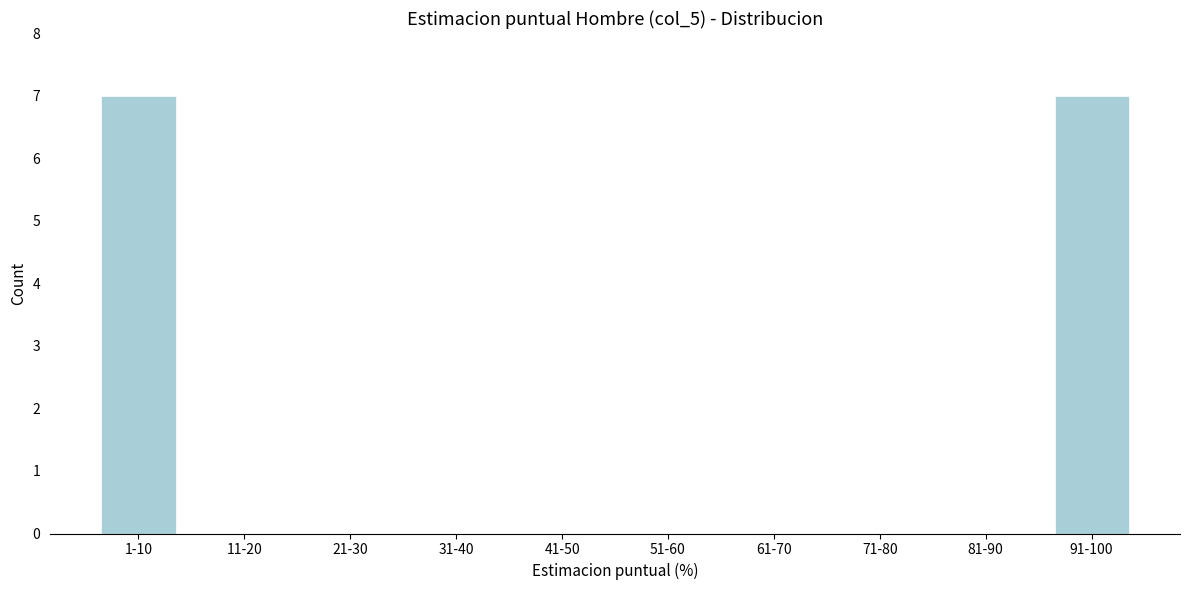

Reading right to left, transcribe all the data shown in this chart.

91-100=7	81-90=0	71-80=0	61-70=0	51-60=0	41-50=0	31-40=0	21-30=0	11-20=0	1-10=7